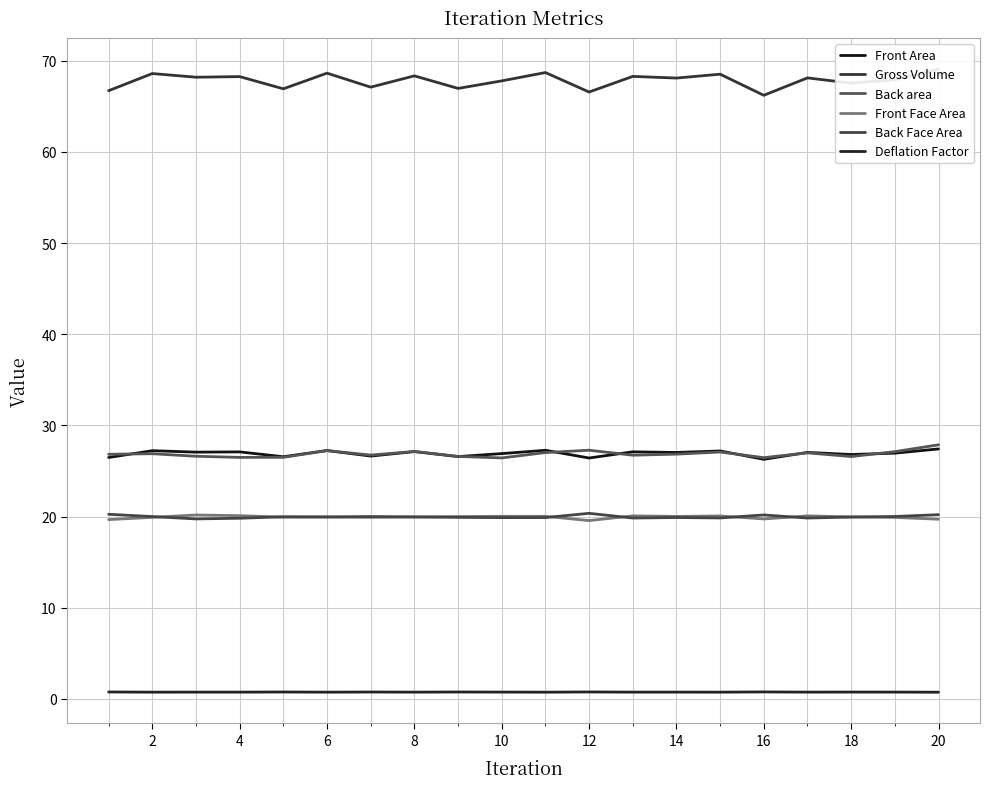

True or false: Front Area and Back area cross at least once.

True